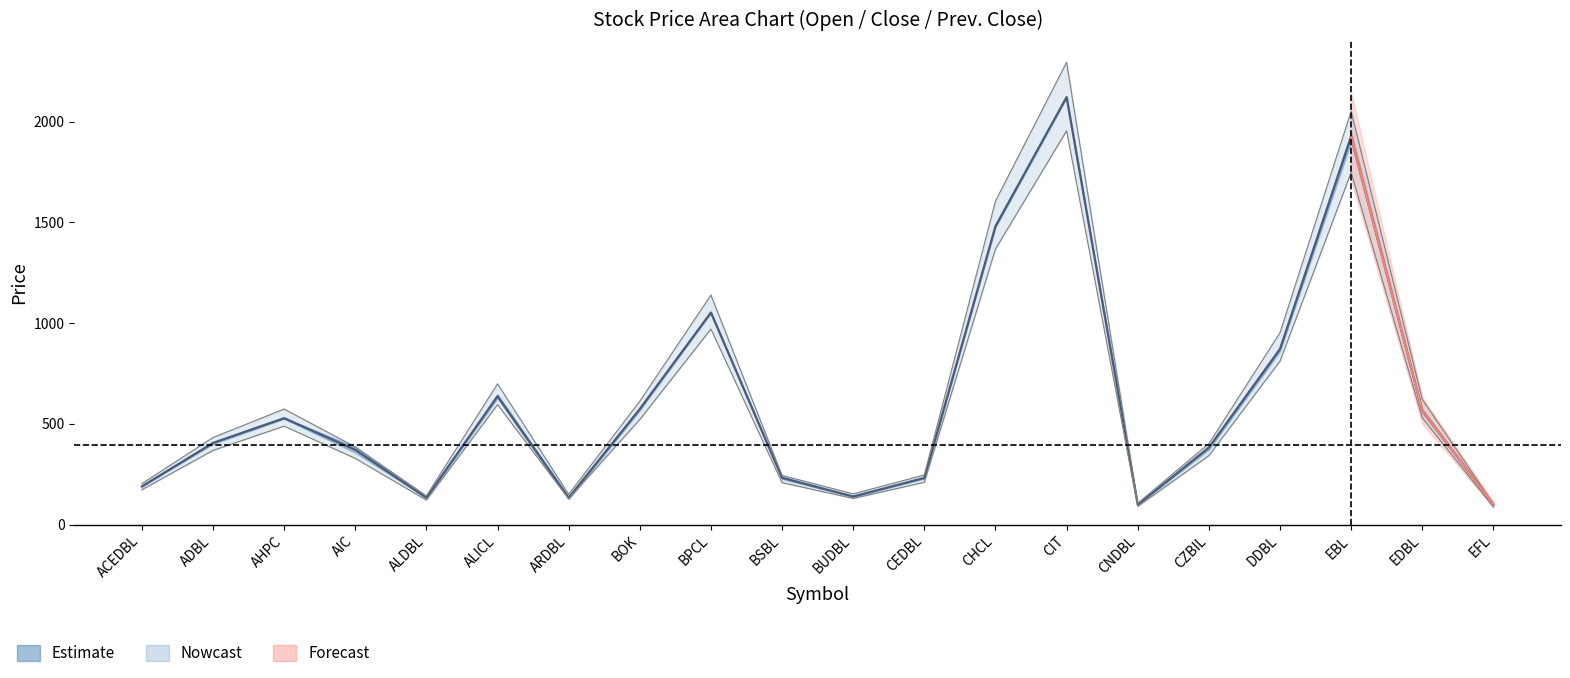

Which has a higher value, CHCL or EDBL?

CHCL